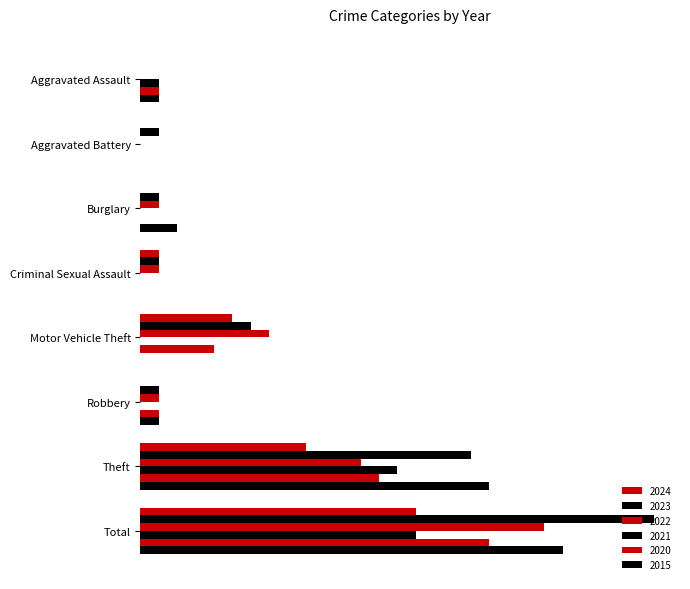

Does the chart contain any negative values?

No